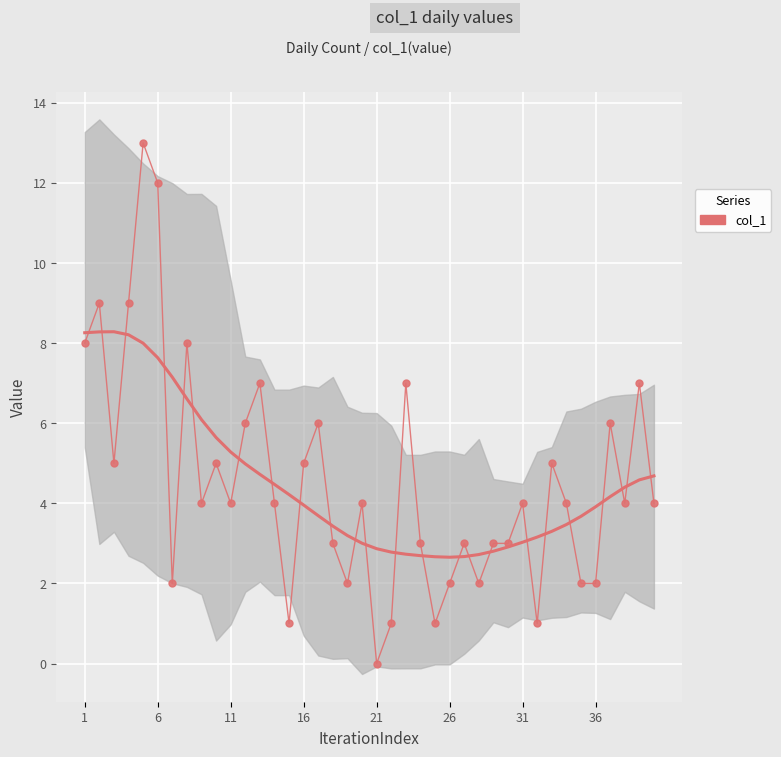

How many values are below 4?

16